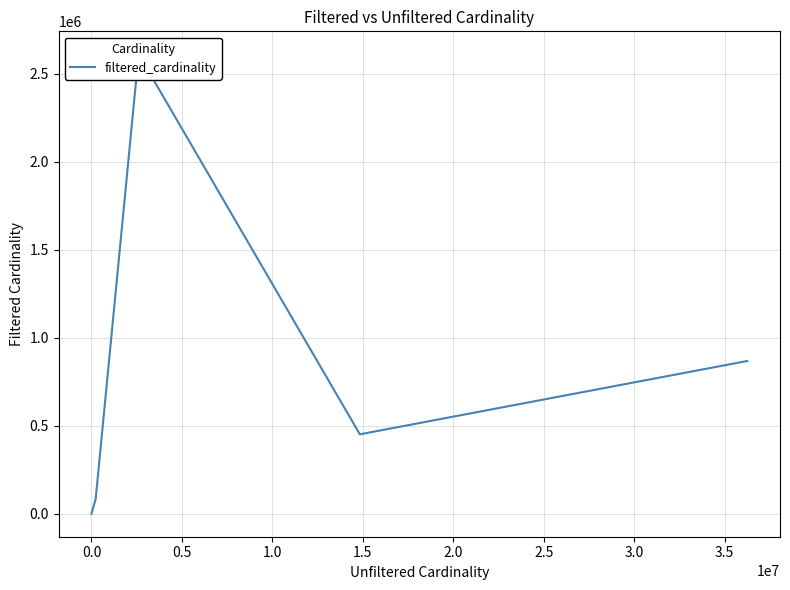

What is the maximum value shown in the chart?

2609129